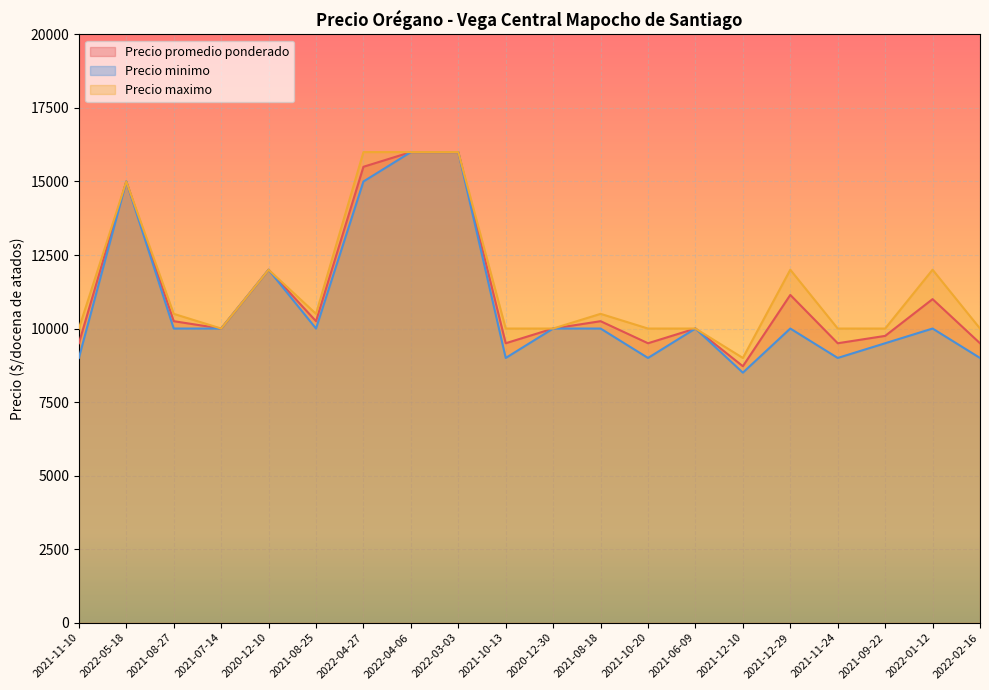

Which has a higher value, 2022-01-12 or 2021-12-10?

2022-01-12